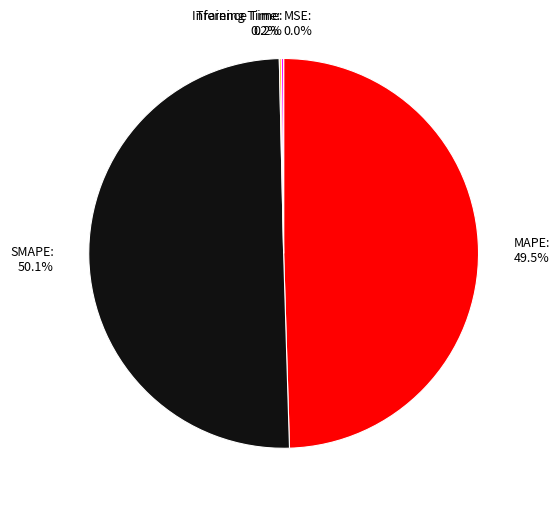

How many slices are in this pie chart?

5